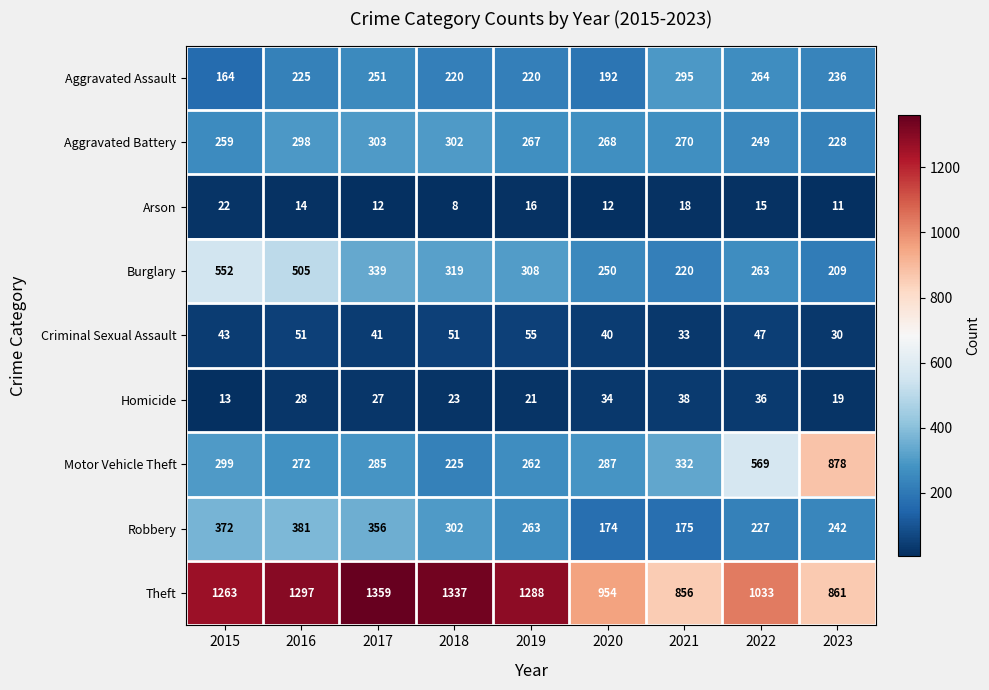

What is the difference between the Aggravated Battery values at 2017 and 2020?

35